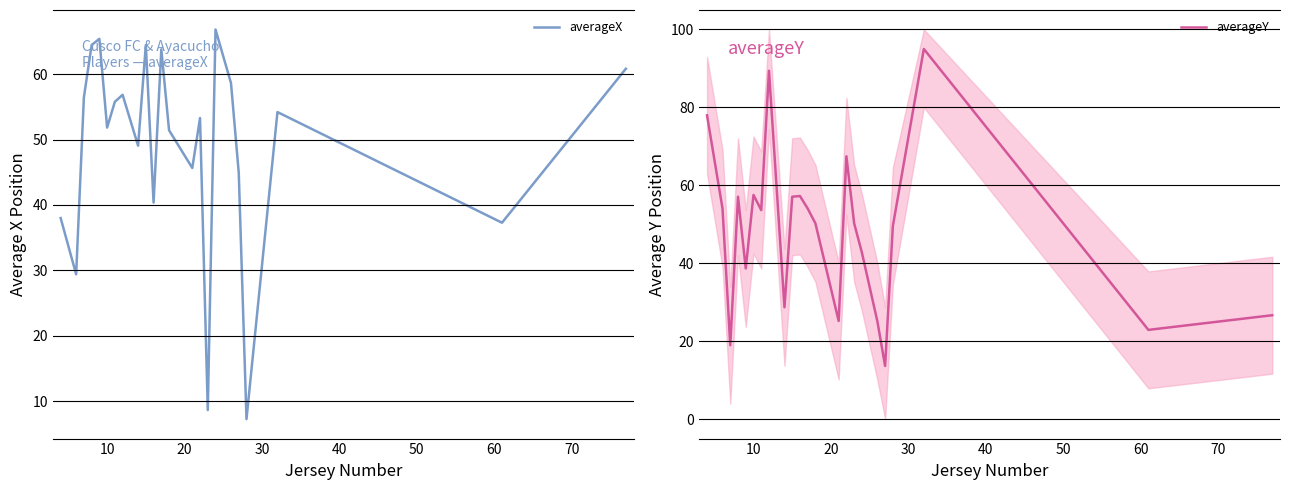

What is the highest value of the averageY series?

95.0